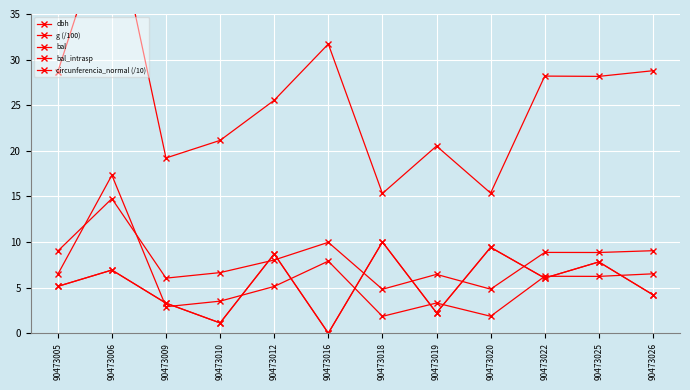

True or false: bal has a value of 10.5 at 90473022.

False